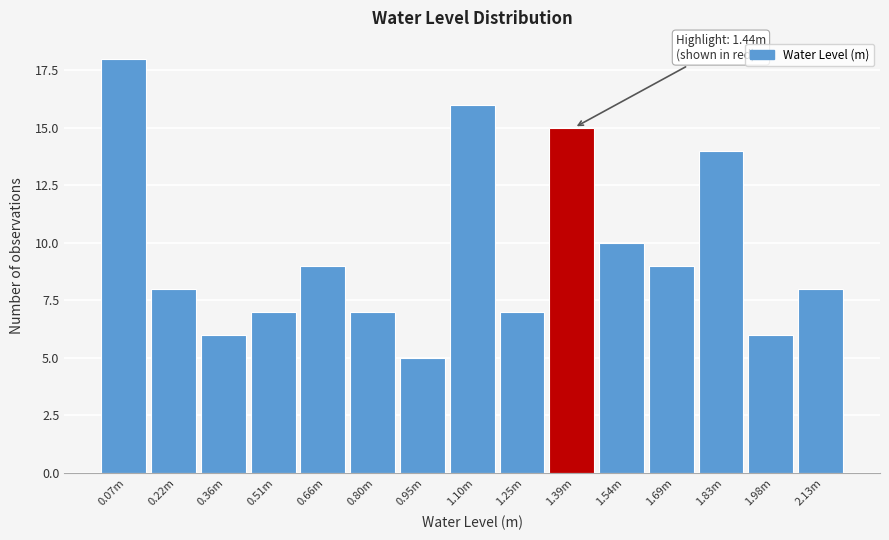

Reading right to left, what are all the values shown in this chart?

8	6	14	9	10	15	7	16	5	7	9	7	6	8	18